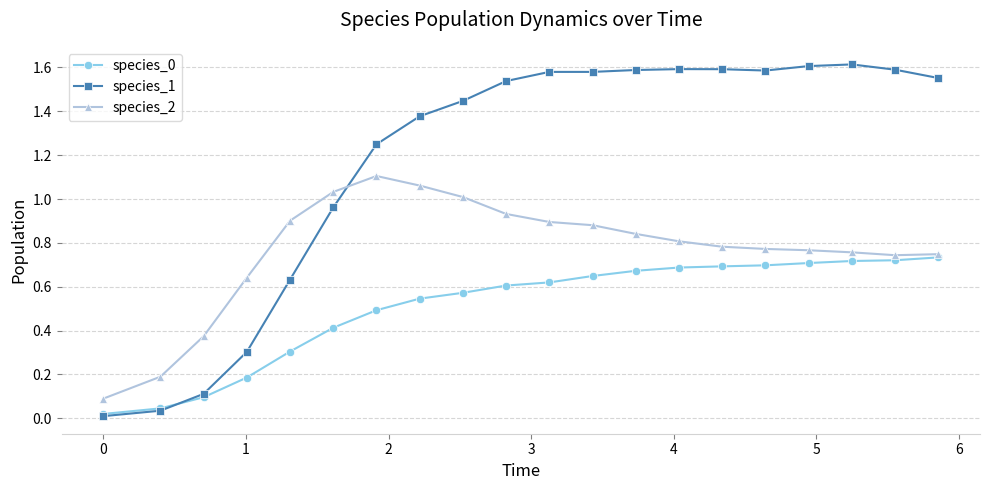

What is the value of the species_1 point at the 4th from the left?

0.3